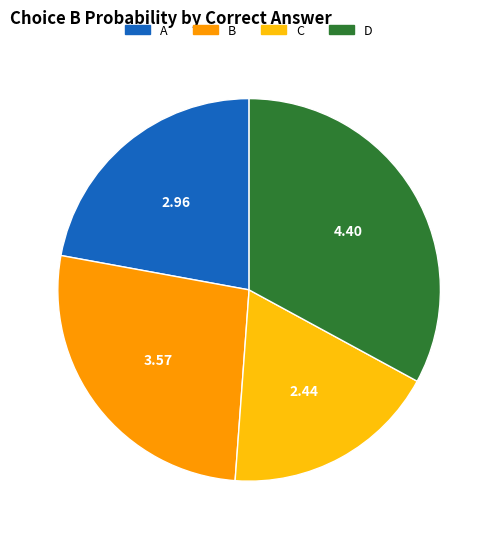

Is C the majority of the pie?

No